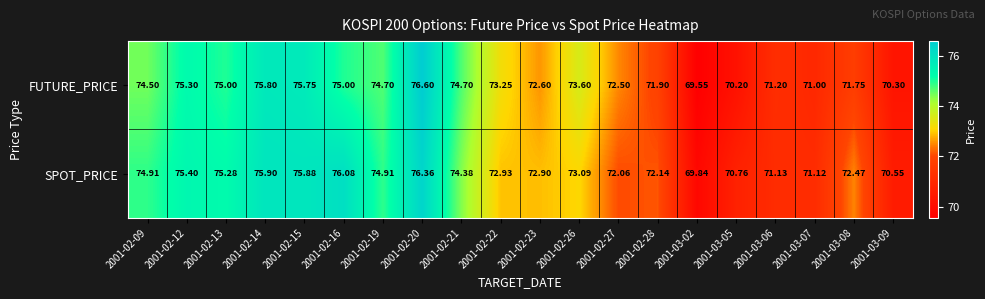

Rank the series at 2001-02-13 from highest to lowest value.

SPOT_PRICE, FUTURE_PRICE